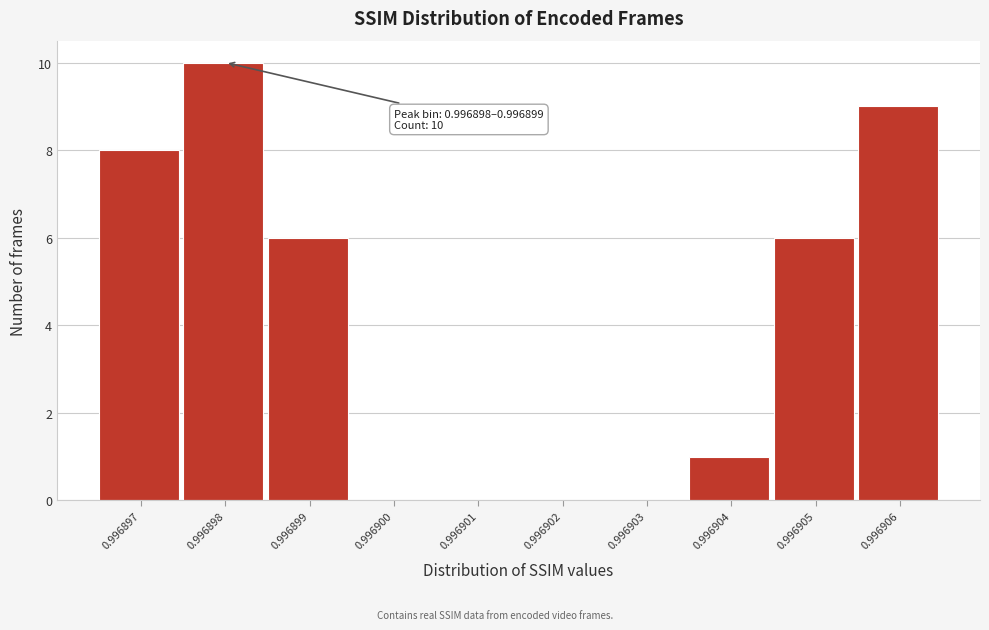

Reading right to left, transcribe all the data shown in this chart.

0.996906=9	0.996905=6	0.996904=1	0.996903=0	0.996902=0	0.996901=0	0.996900=0	0.996899=6	0.996898=10	0.996897=8